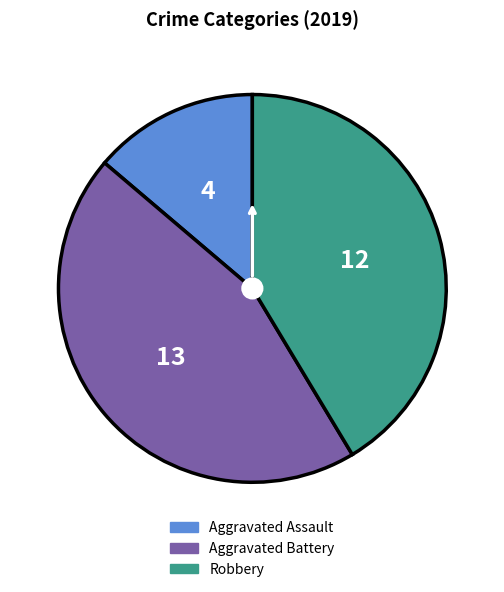

What is the ratio of the value at Robbery to the value at Aggravated Assault?

3.0